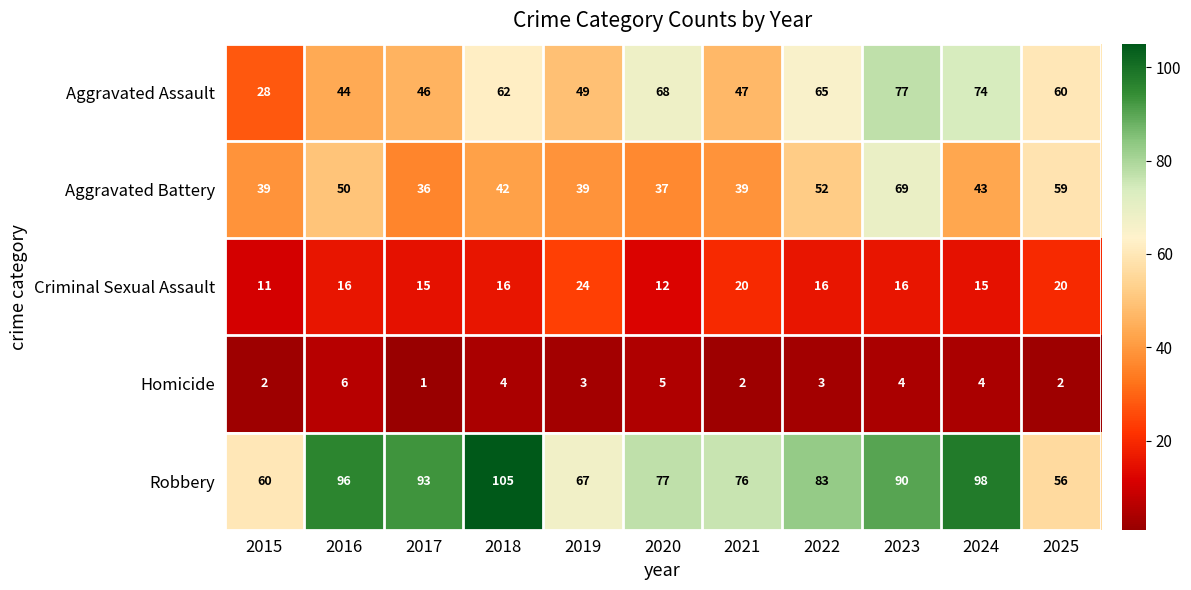

The Aggravated Battery series shows 68 at 2015. True or false?

False